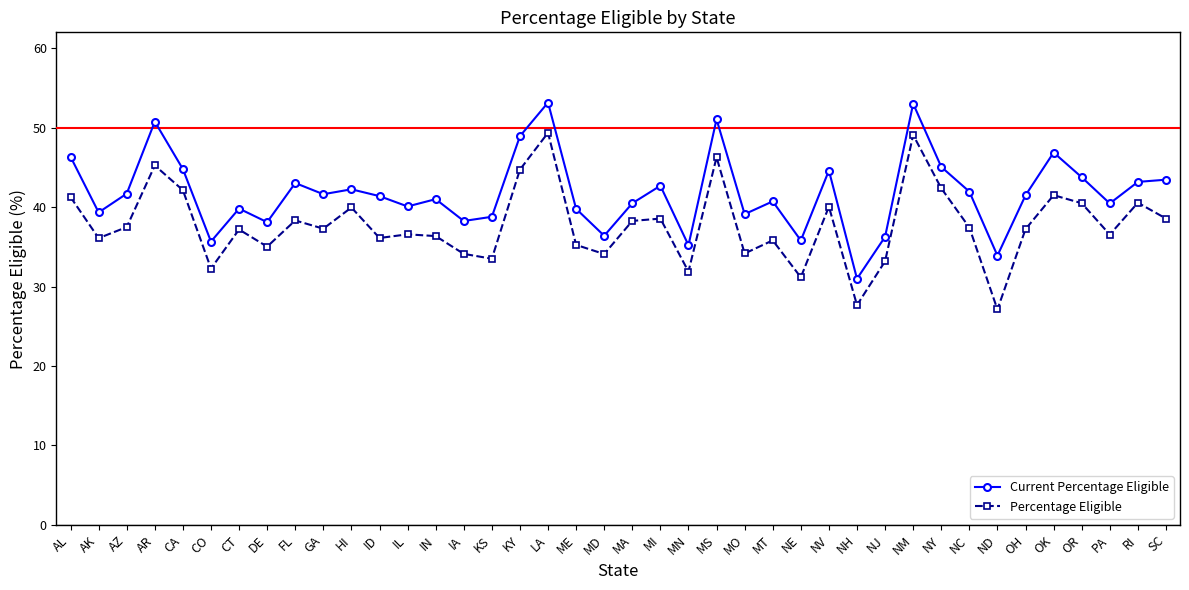

Is this an area chart (filled region under the line)?

No